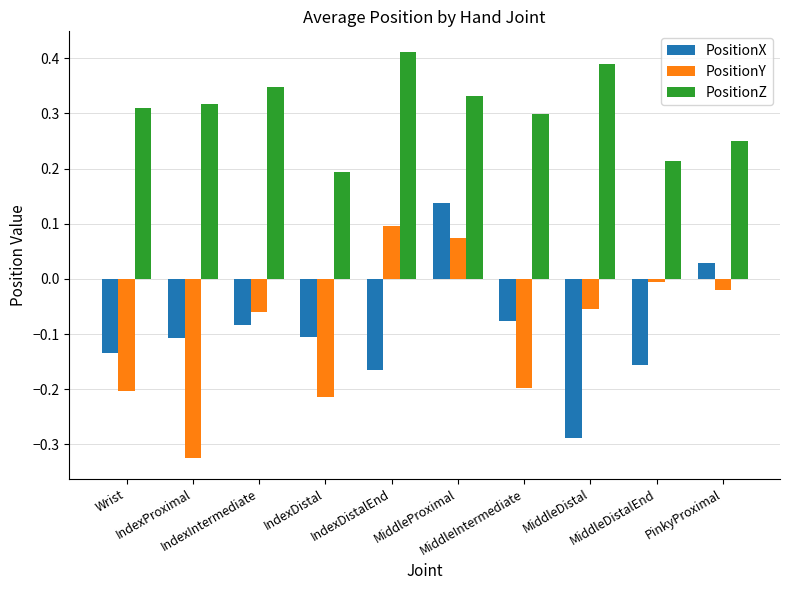

Which series has the largest total across all categories?

PositionZ